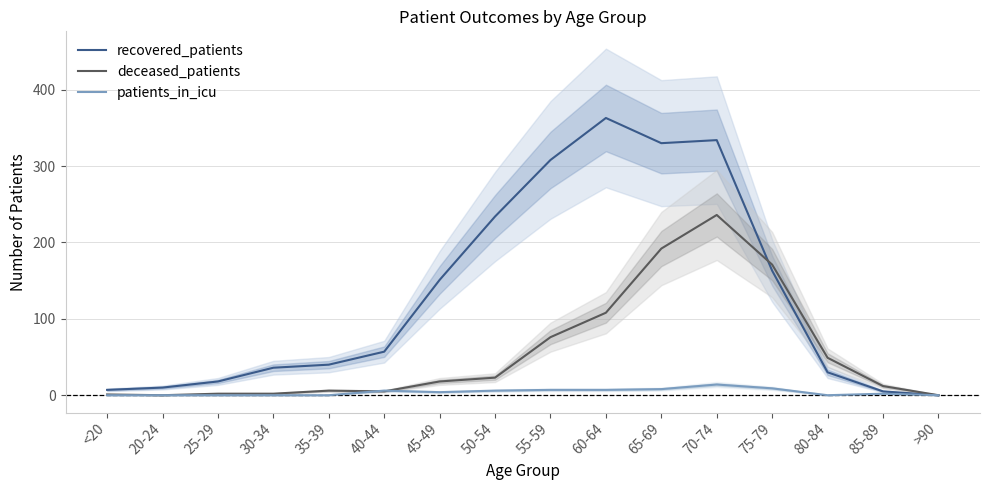

In patients_in_icu, how many points are lower than both neighbors (excluding endpoints)?

2